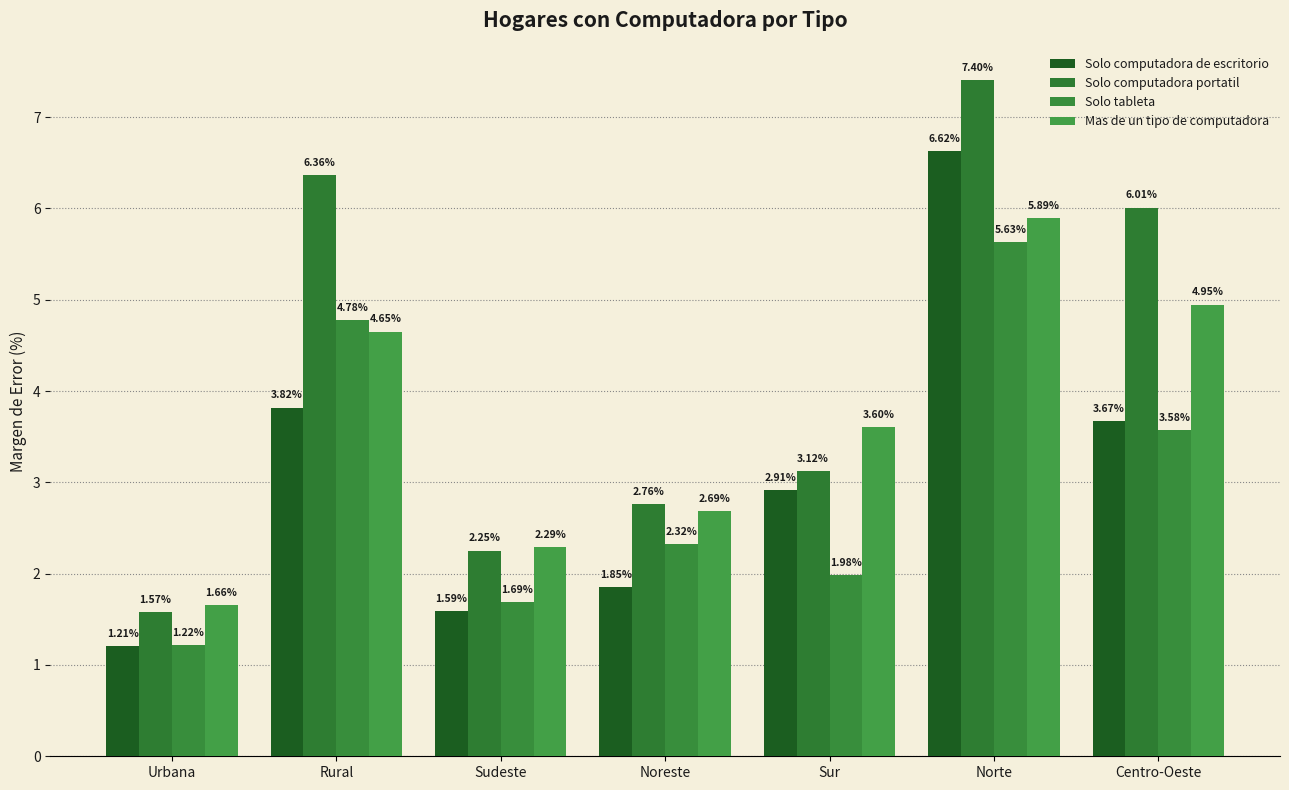

Rank the series by their maximum value, from highest to lowest.

Solo computadora portatil, Solo computadora de escritorio, Mas de un tipo de computadora, Solo tableta